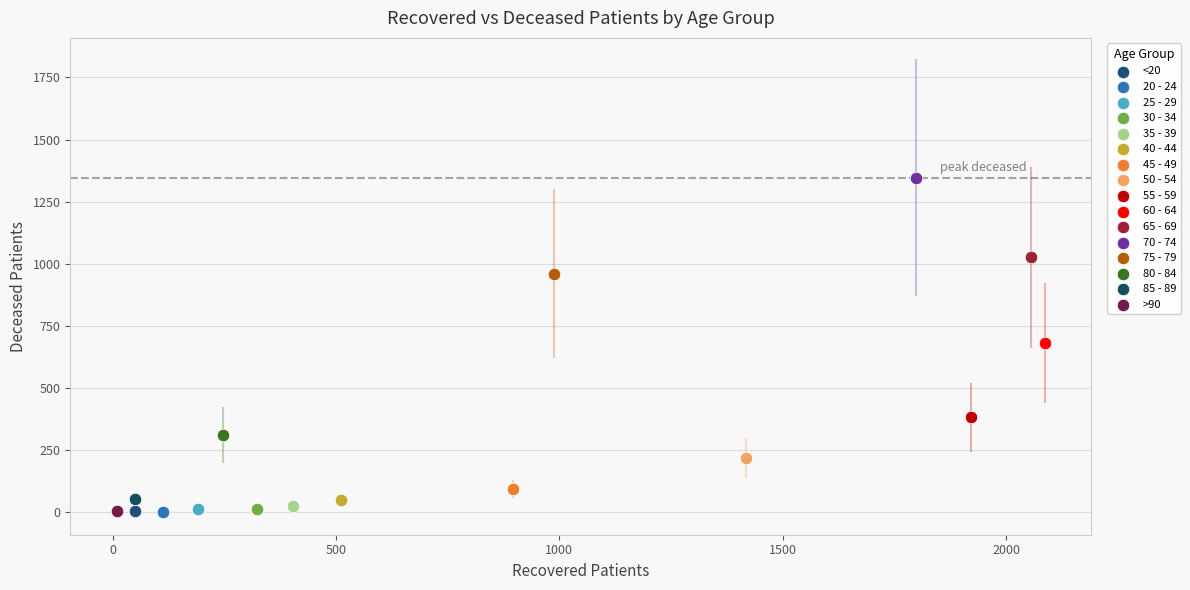

What are all the series names shown in the legend?

<20, 20 - 24, 25 - 29, 30 - 34, 35 - 39, 40 - 44, 45 - 49, 50 - 54, 55 - 59, 60 - 64, 65 - 69, 70 - 74, 75 - 79, 80 - 84, 85 - 89, >90